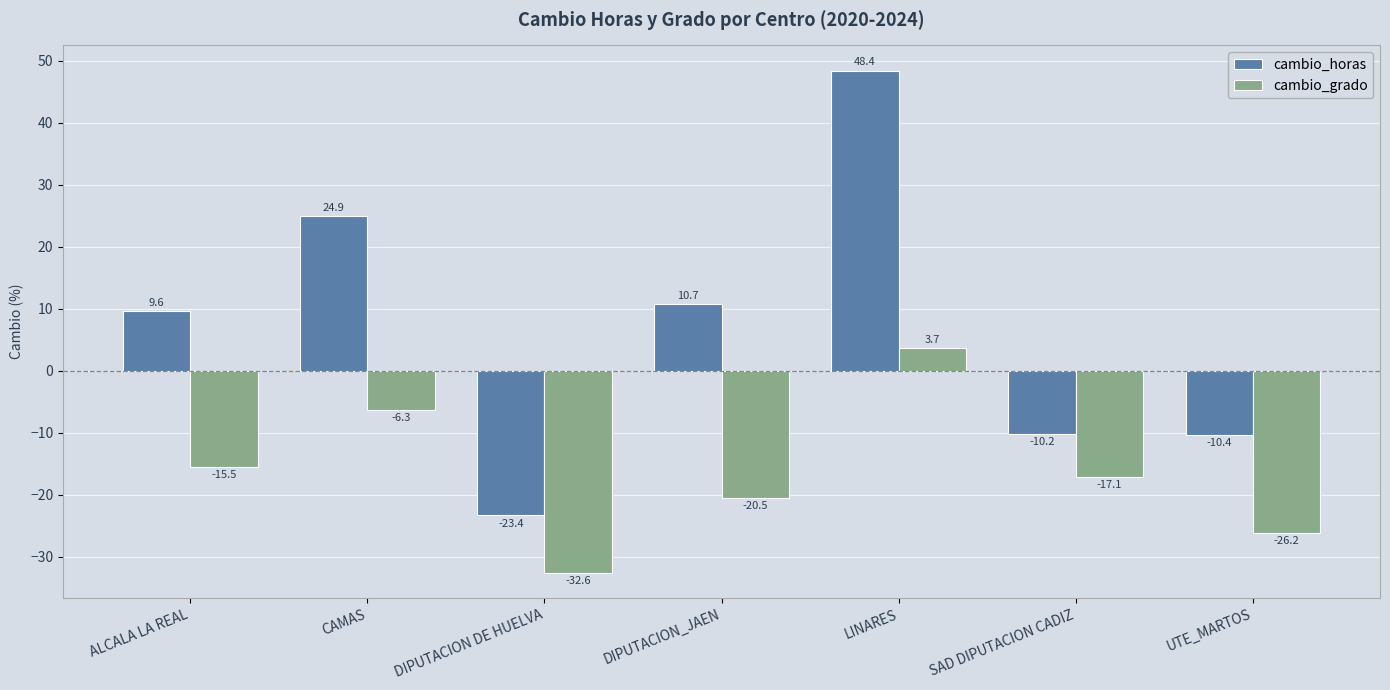

The value of cambio_horas at LINARES is 71.7. True or false?

False